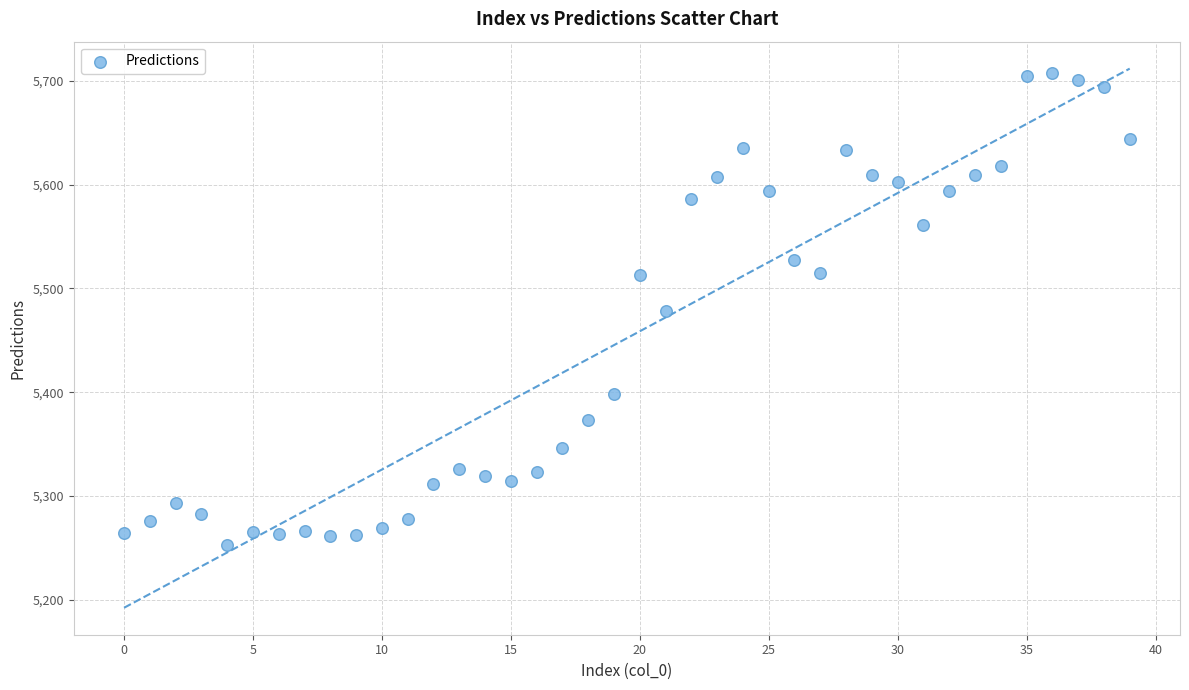

What is the range of Y values (max minus min)?

454.3